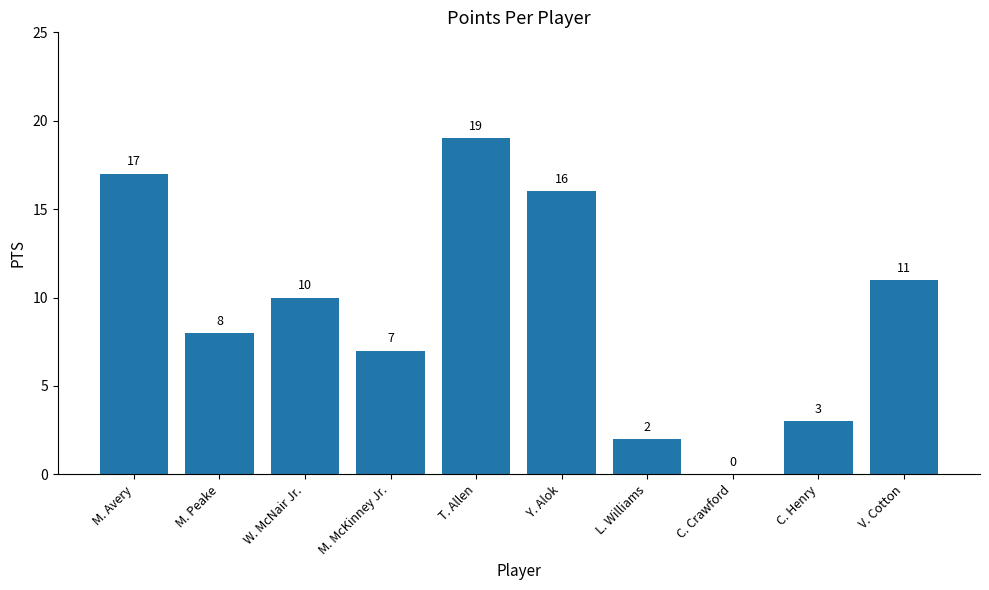

What is the greatest value displayed?

19